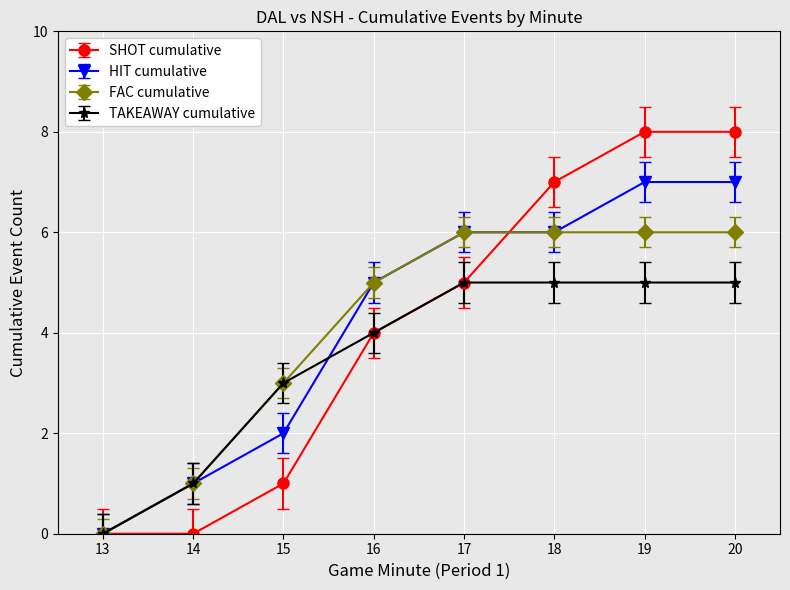

Is it true that SHOT cumulative equals 8 at 20?

True